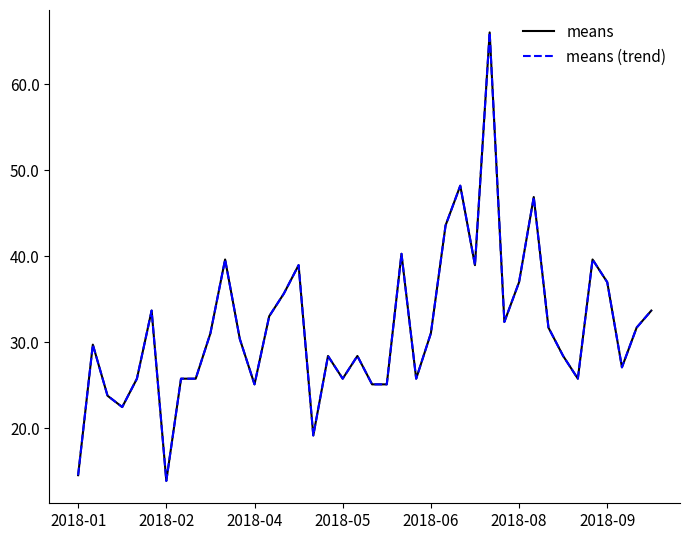

What is the sum of all means (trend) values?

1265.2